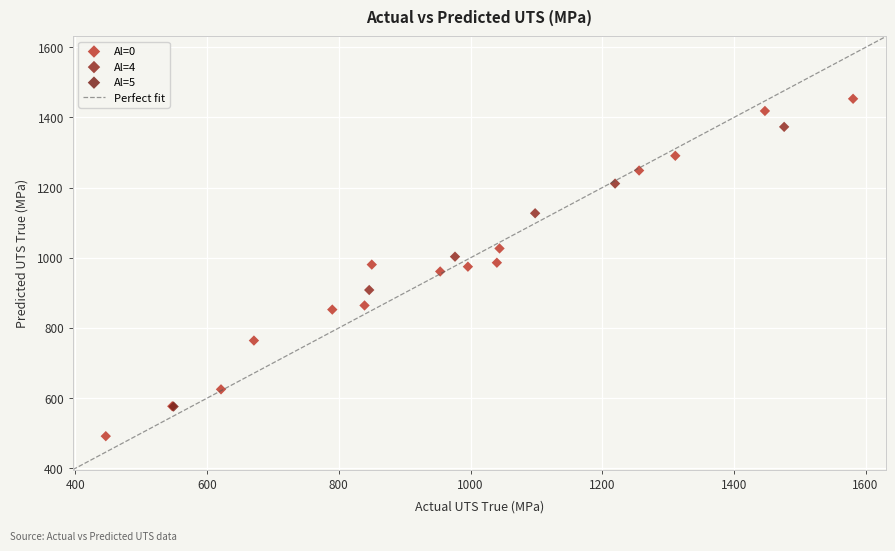

Which series reaches the minimum Y coordinate?

Al=0